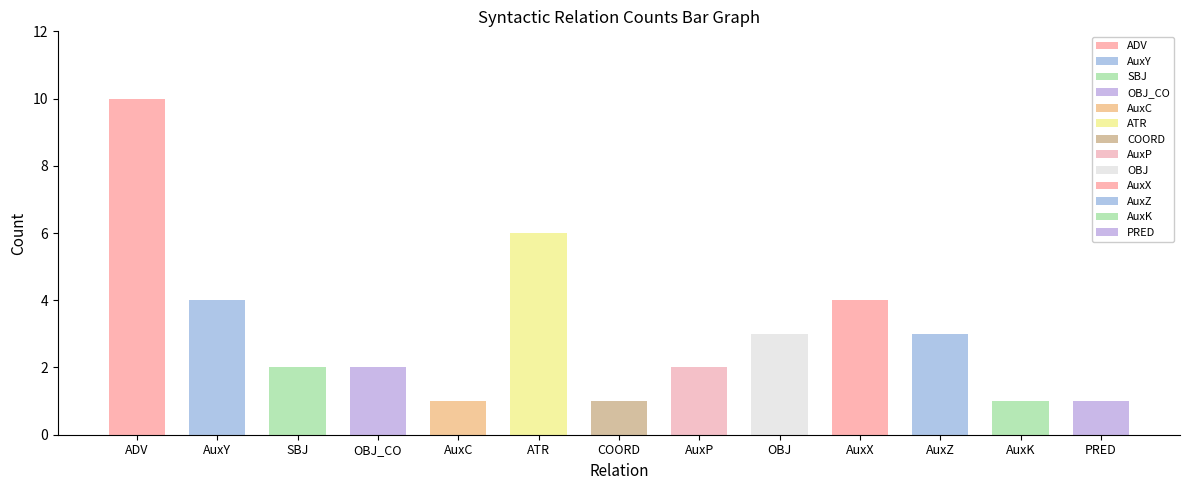

Reading left to right, transcribe all the data shown in this chart.

ADV=10	AuxY=4	SBJ=2	OBJ_CO=2	AuxC=1	ATR=6	COORD=1	AuxP=2	OBJ=3	AuxX=4	AuxZ=3	AuxK=1	PRED=1